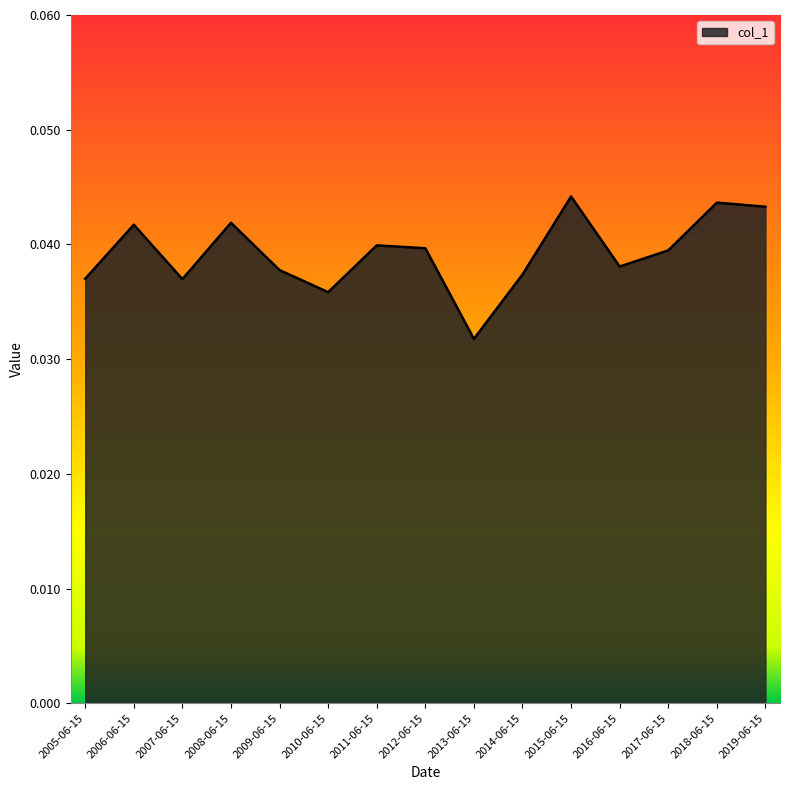

Where is the data nearest to the value 0?

2013-06-15